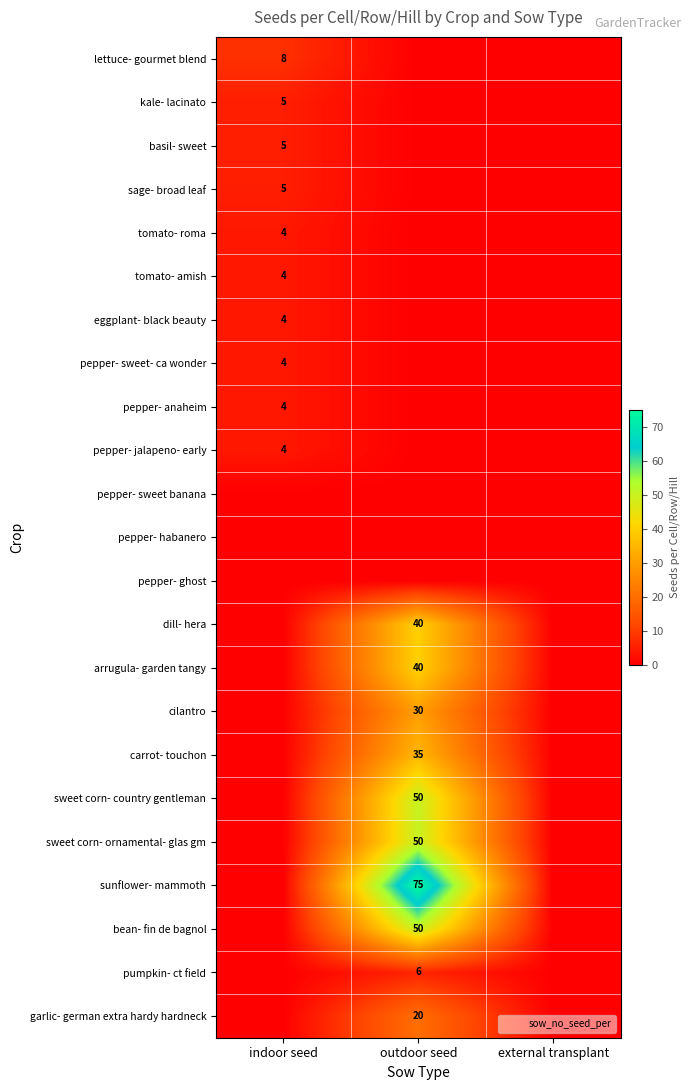

The cilantro series shows 10 at outdoor seed. True or false?

False